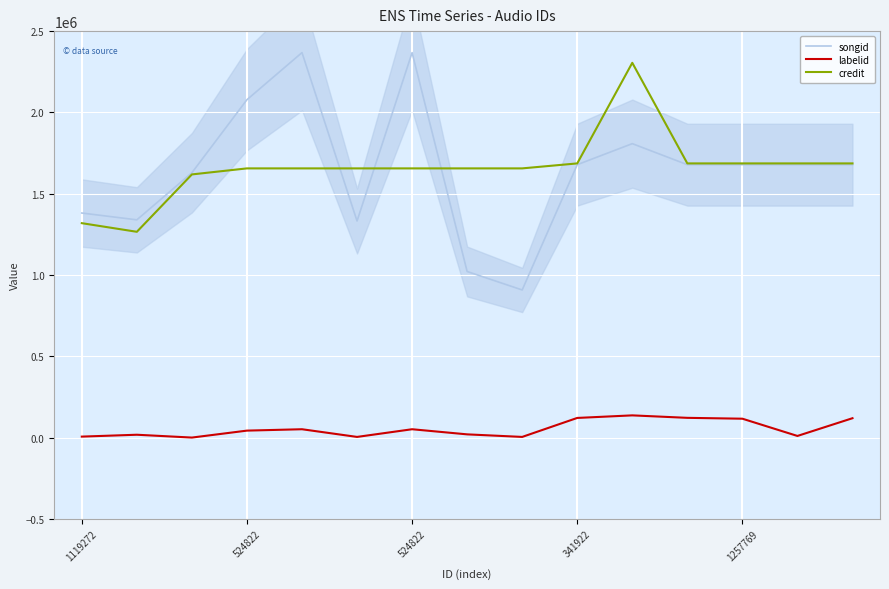

What is the greatest value displayed?

2367832